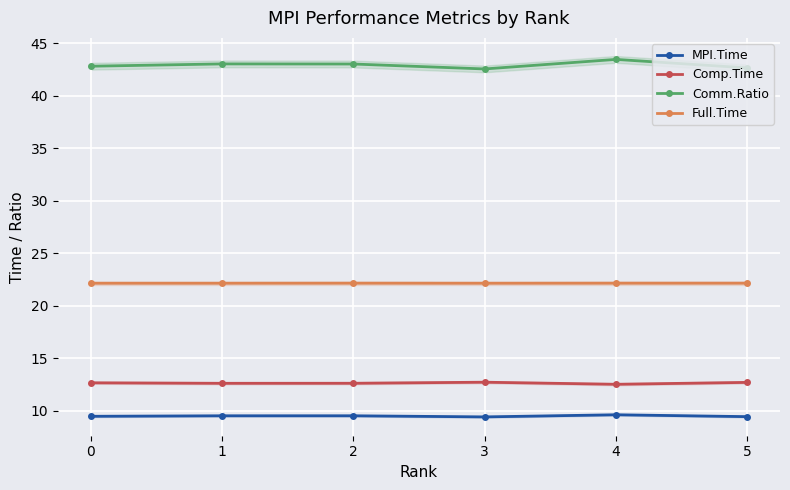

How many values in the Comm.Ratio series are below 43?

3